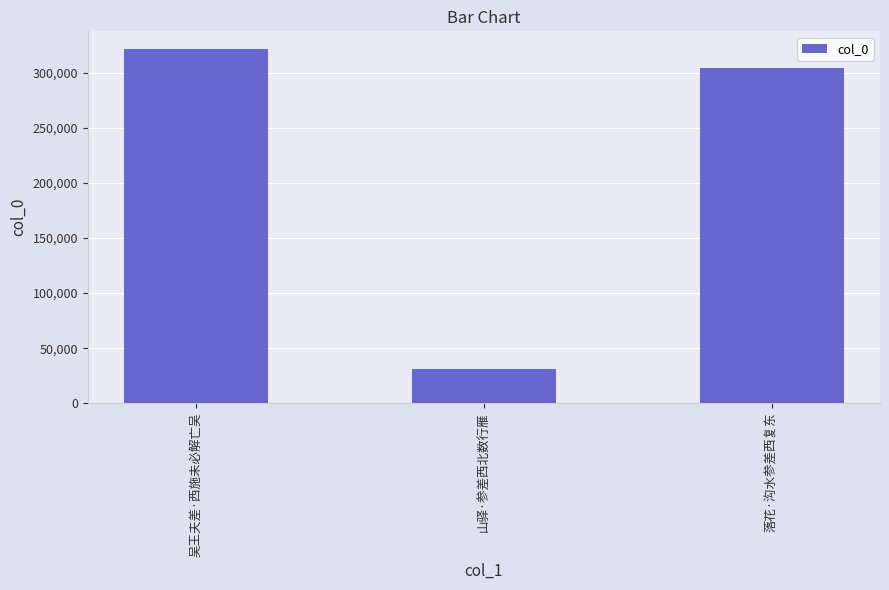

What is the minimum value shown in the chart?

31366